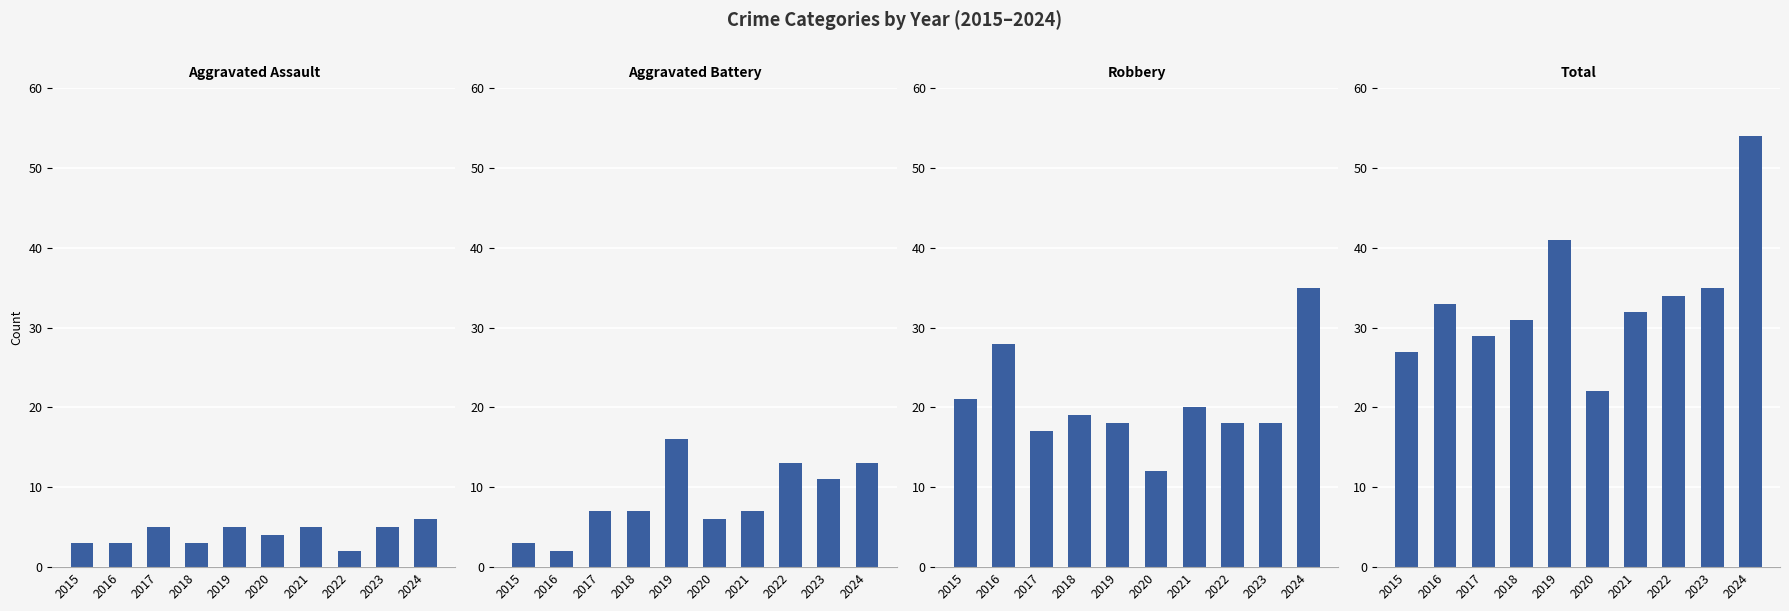

What is the greatest value displayed?

54